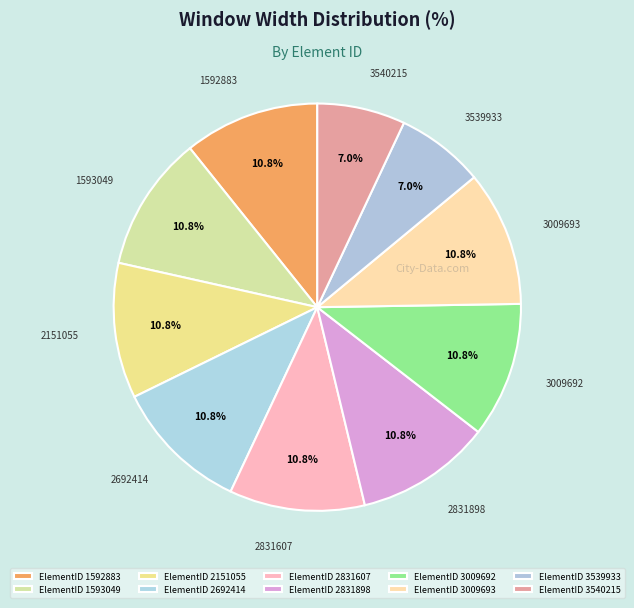

Is there a majority slice in this chart?

No